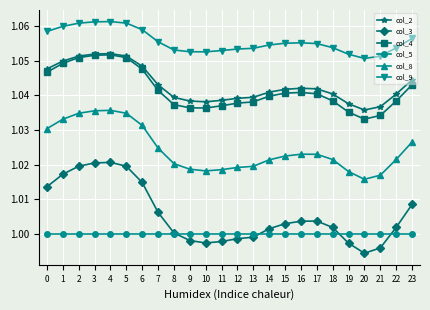

What are all the series names shown in the legend?

col_2, col_3, col_4, col_5, col_8, col_9